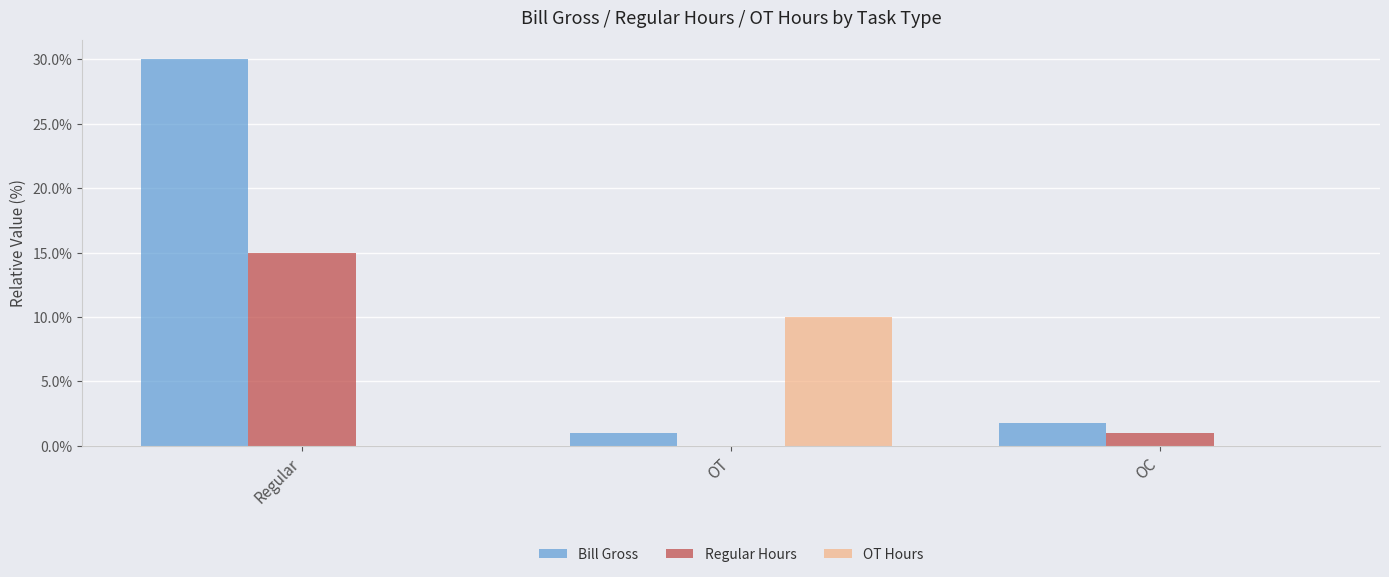

True or false: Regular Hours has a value of -8.6 at OT.

False